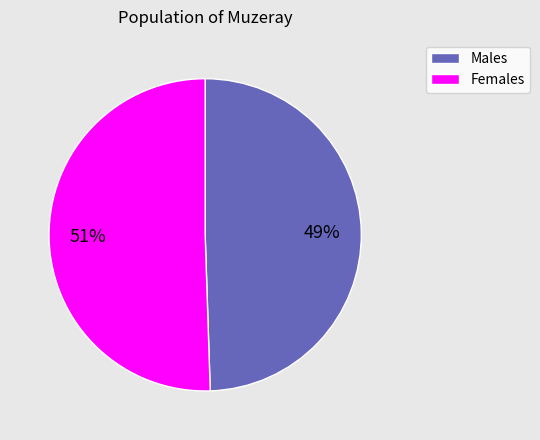

Is there any slice that represents more than half of the pie?

Yes